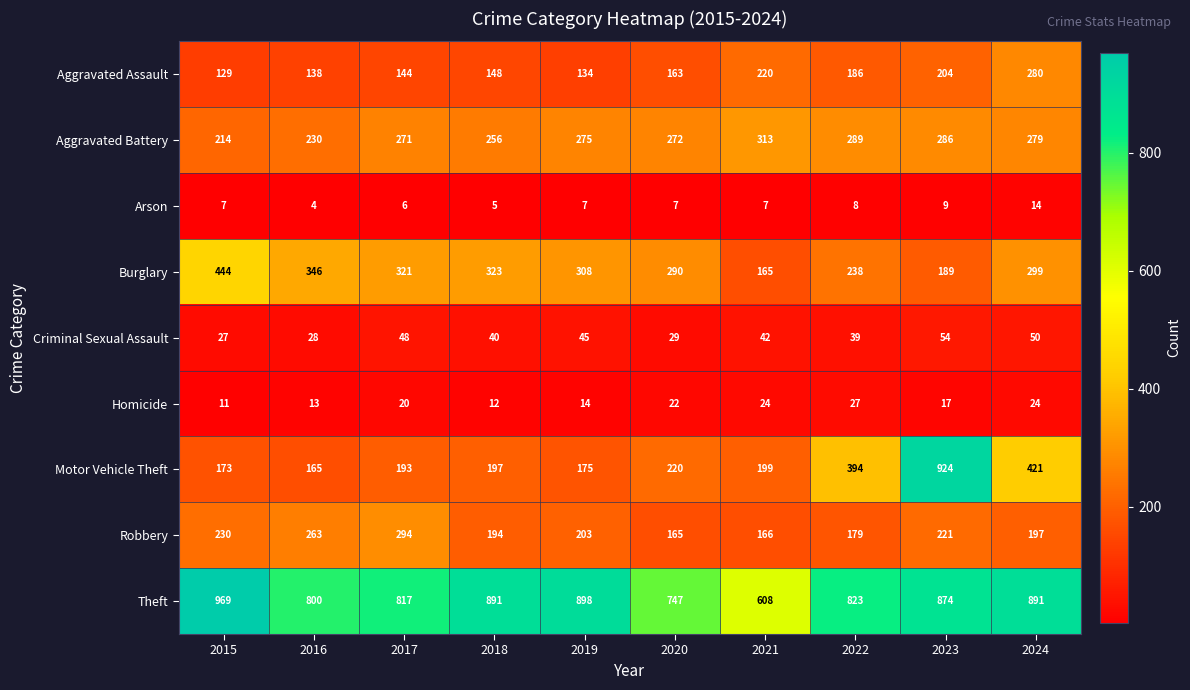

Rank the series by their maximum value, from highest to lowest.

Theft, Motor Vehicle Theft, Burglary, Aggravated Battery, Robbery, Aggravated Assault, Criminal Sexual Assault, Homicide, Arson